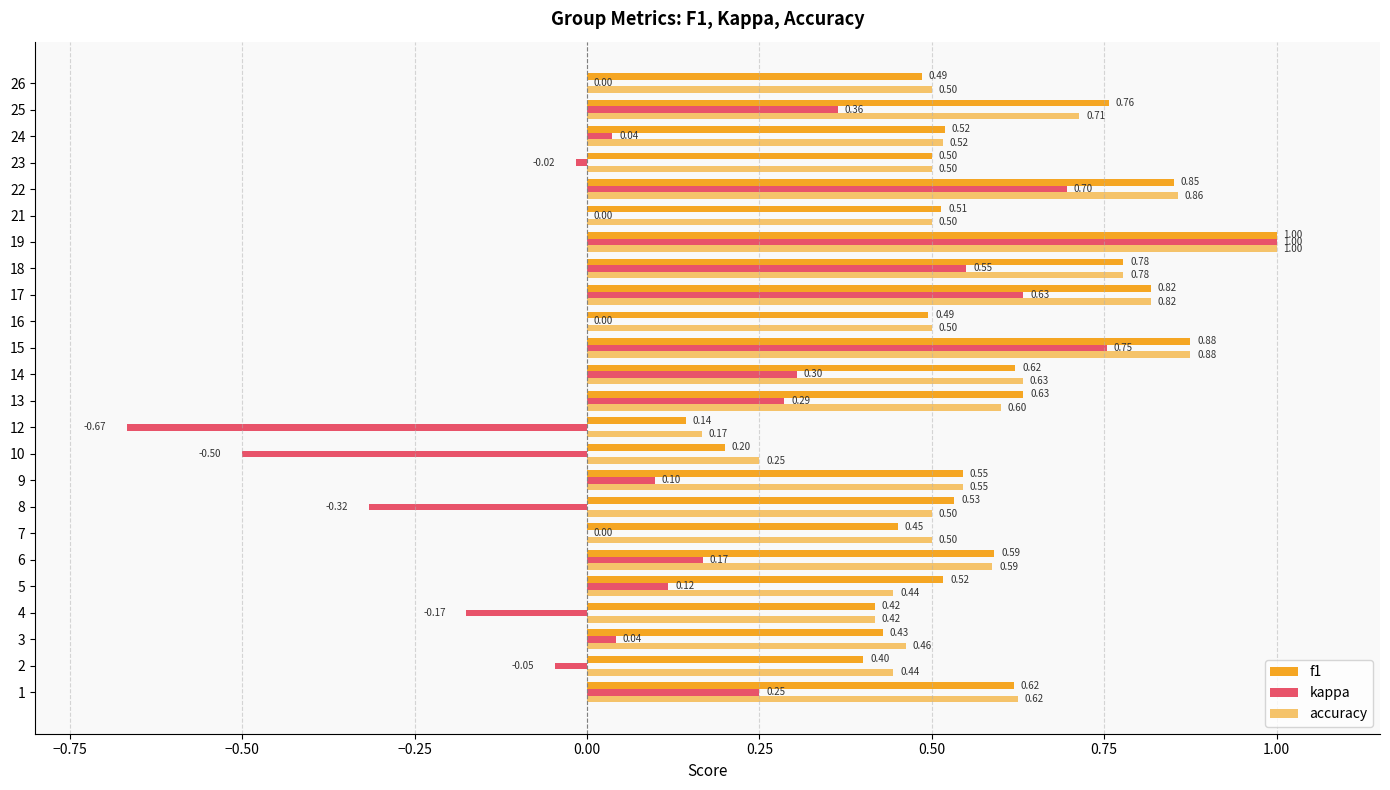

What is the sum of the accuracy values at 12 and 4?

0.6